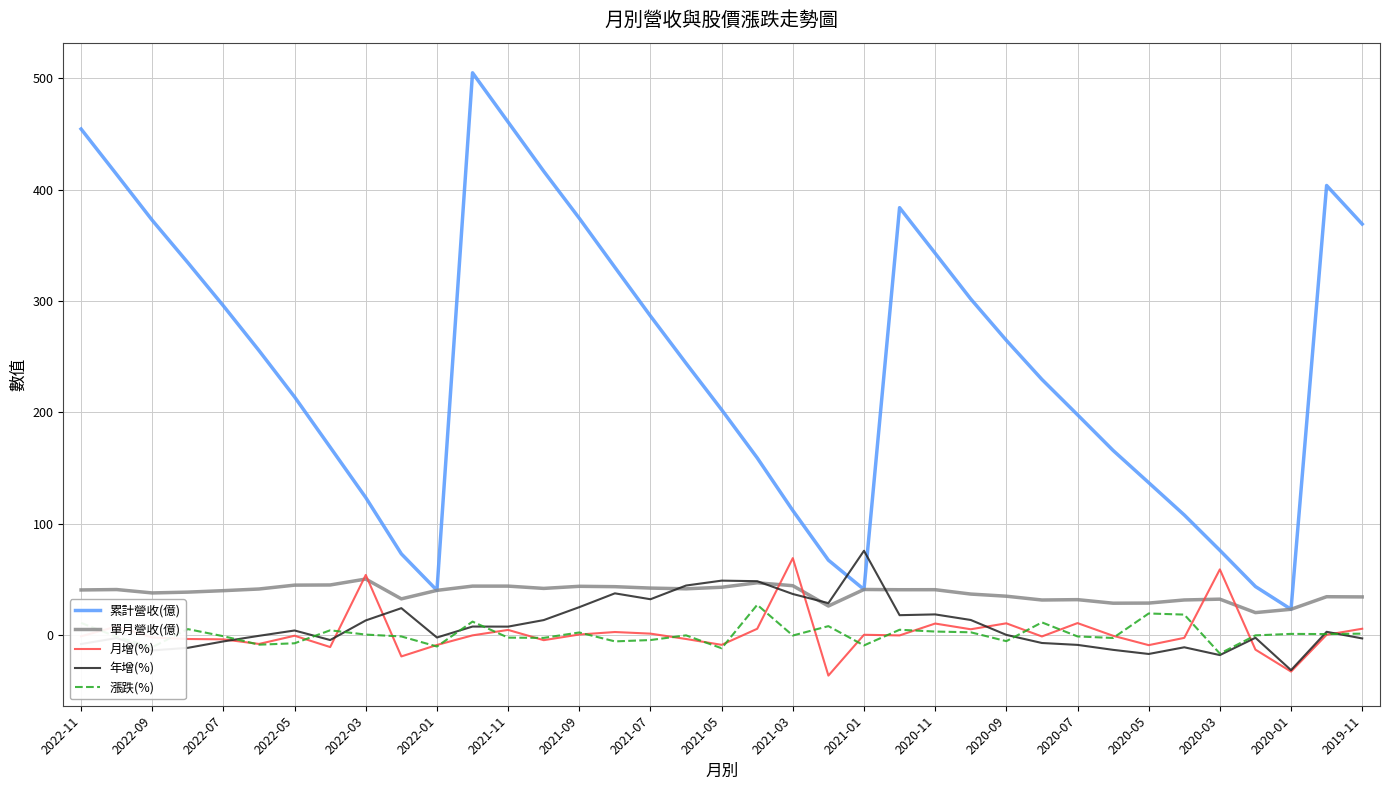

Which series has the largest total across all categories?

累計營收(億)